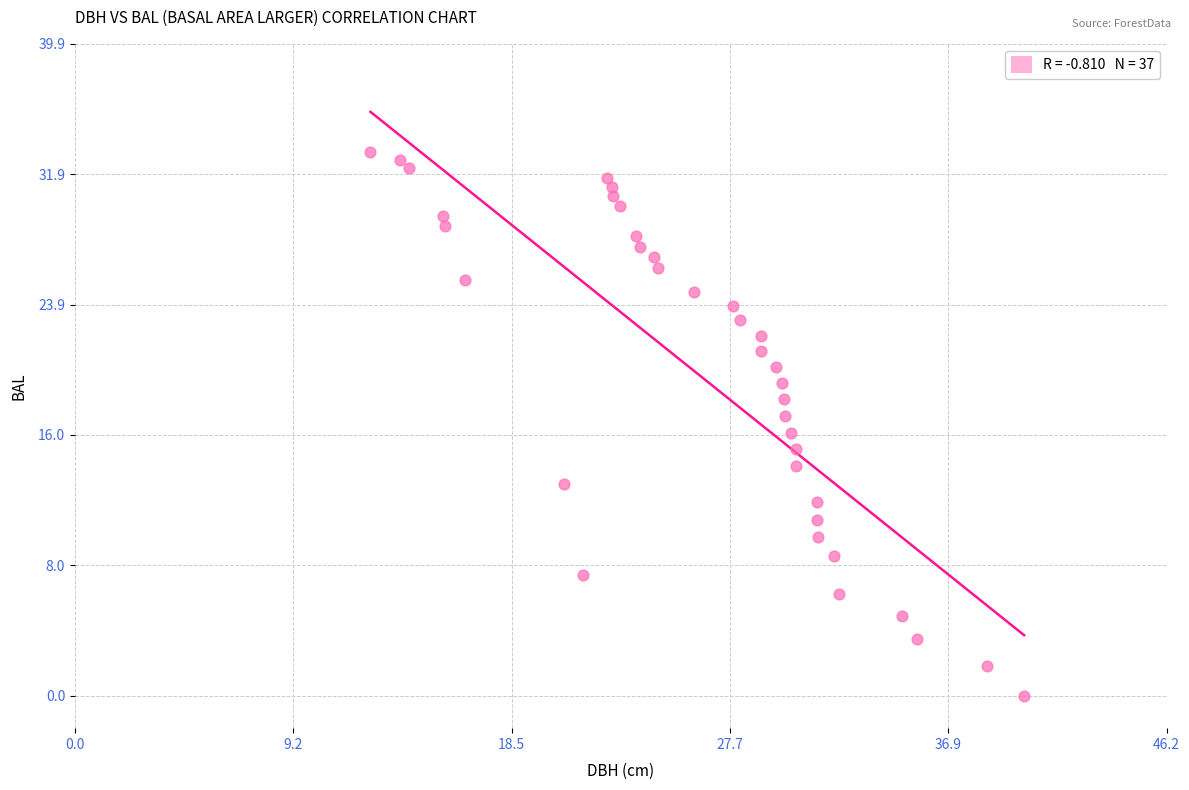

What is the range of X values (max minus min)?

27.6